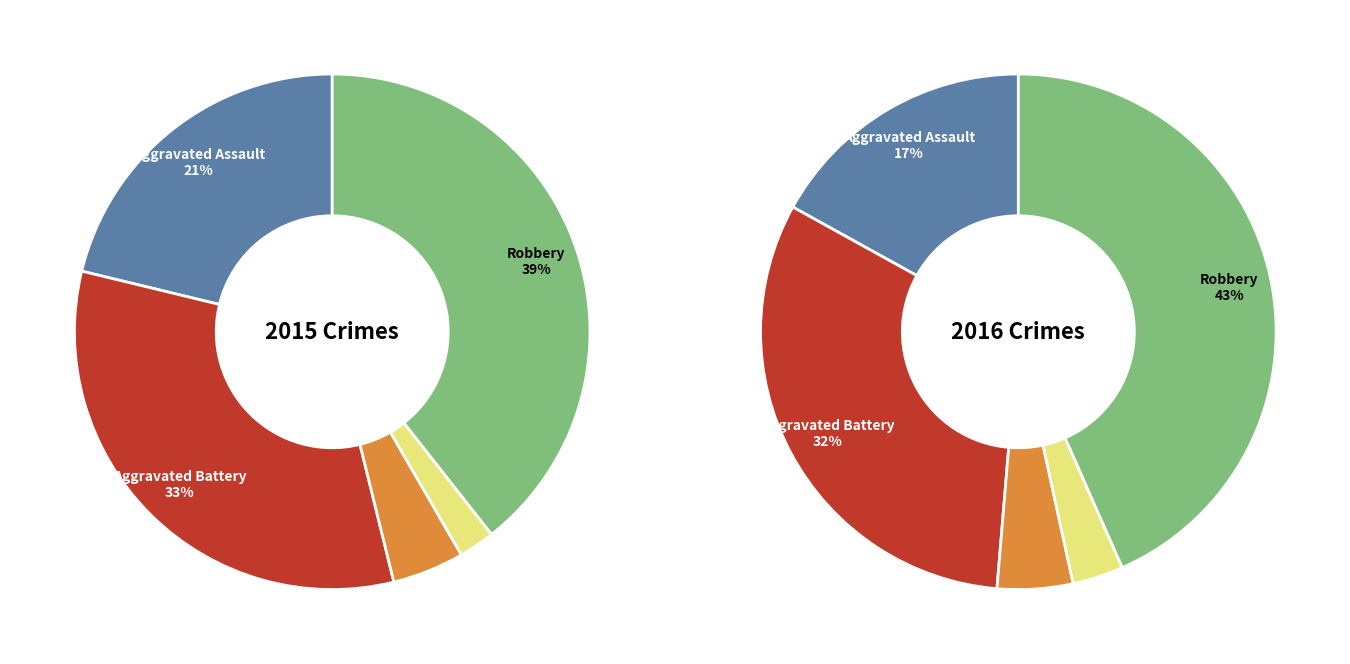

To the nearest percent, what portion does Aggravated Assault represent?

21%